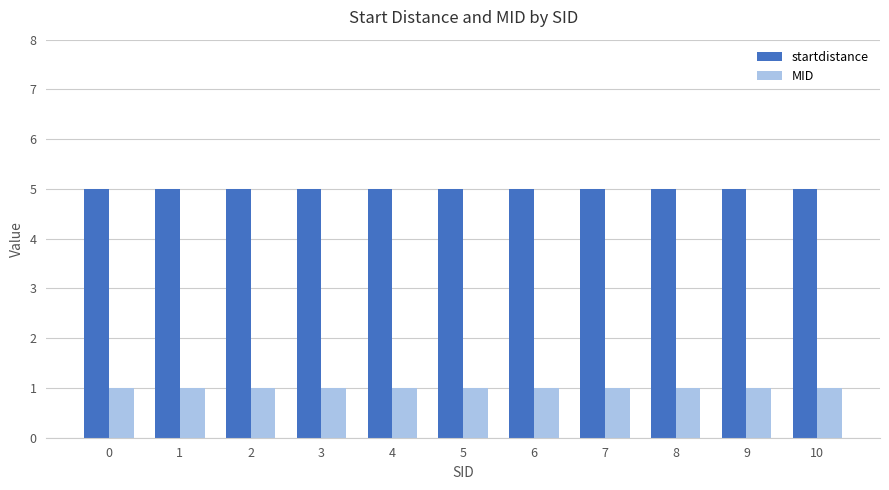

What is the sum of all MID values?

11